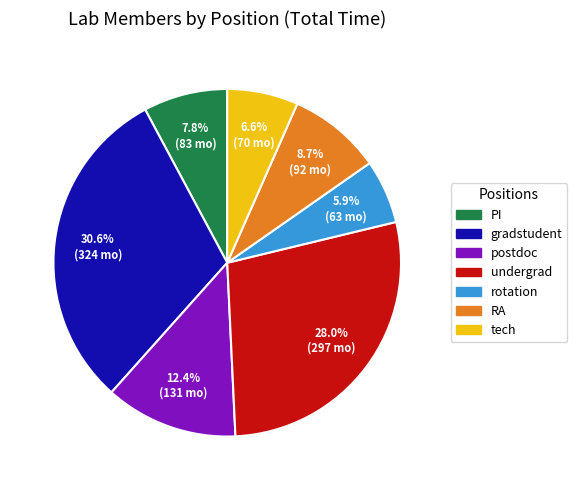

Which slice is the smallest?

rotation